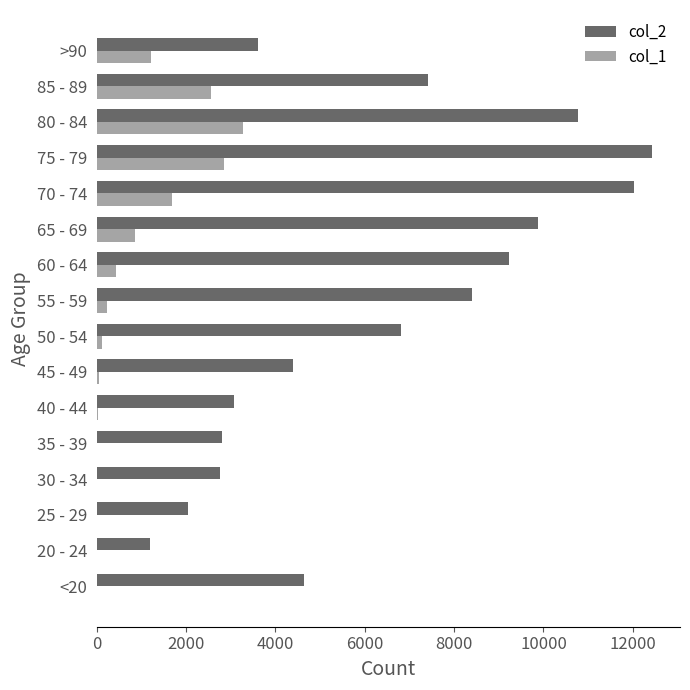

What is the difference between the maximum and minimum values in the col_2 series?

11243